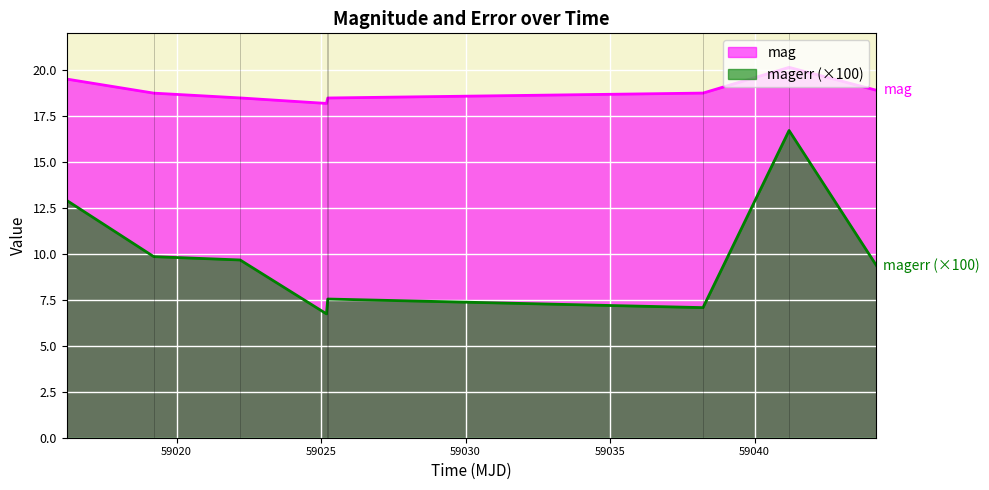

What is the value of the mag point at the 7th from the left?

20.1